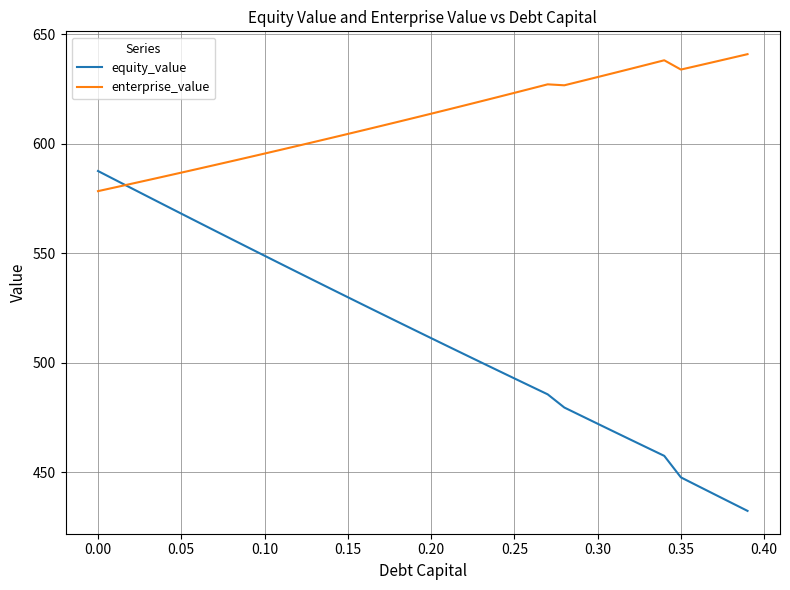

Which series has the widest spread of values?

equity_value